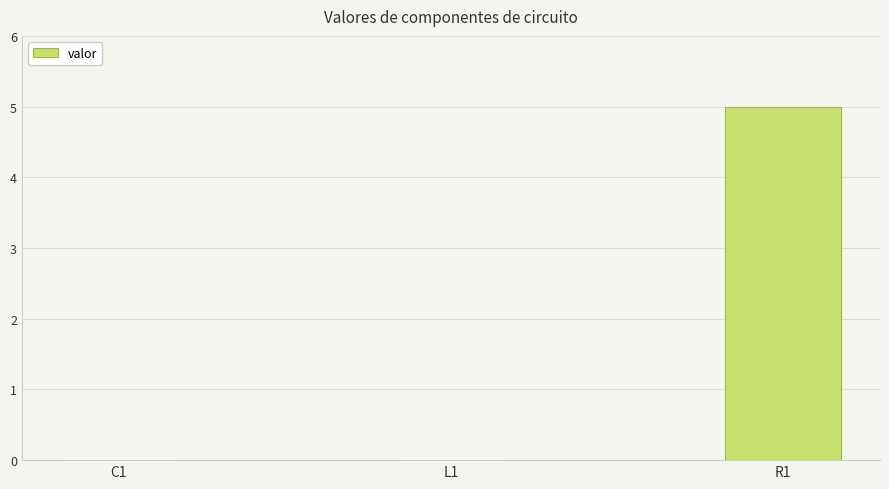

What is the sum of all values?

5.0